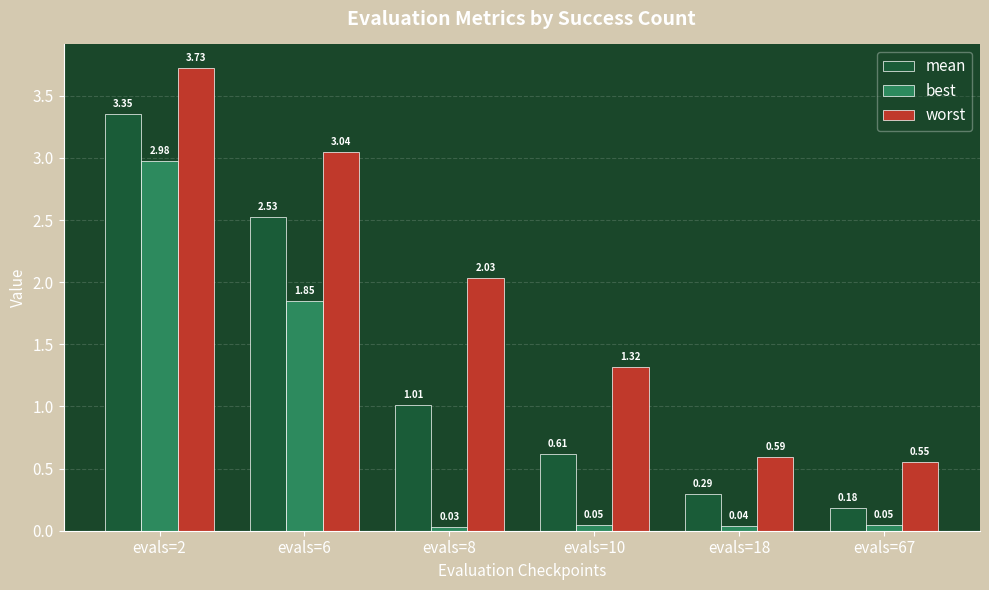

At how many categories does at least one series exceed 1?

4